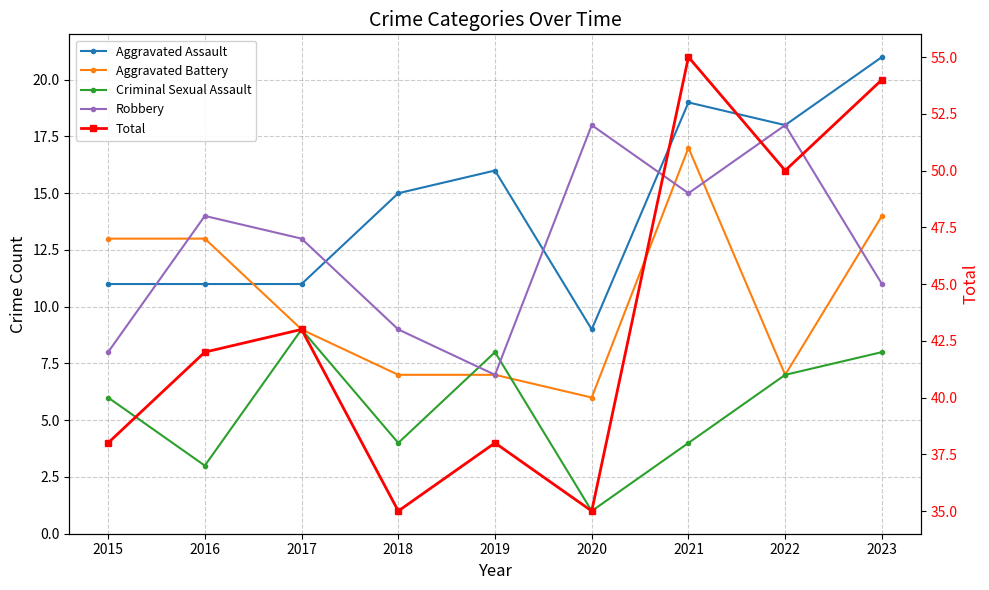

What is the total value across all series at 2018?

70